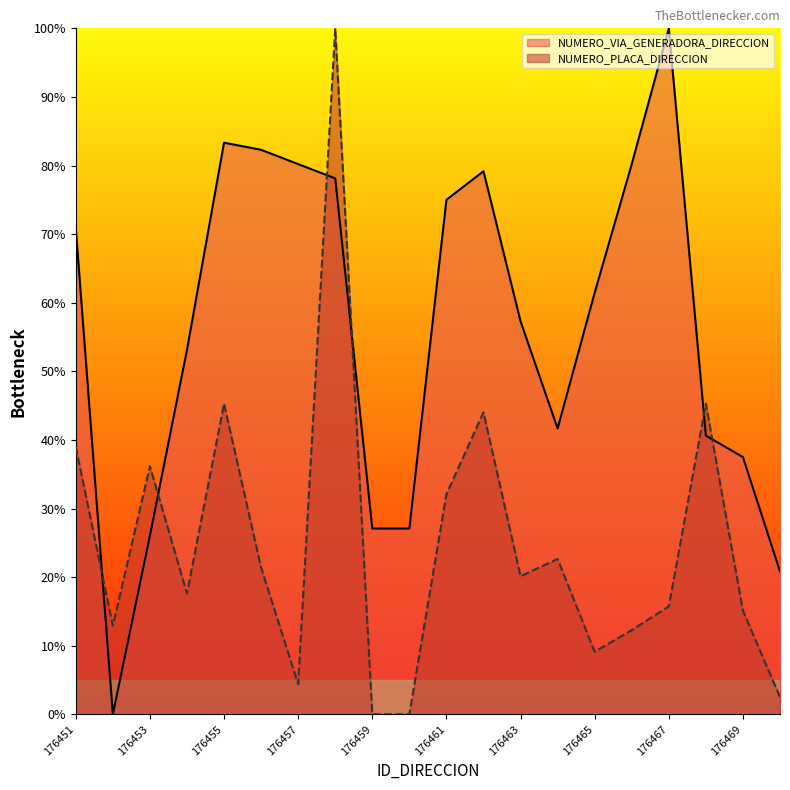

At 176468, list the series in order from largest to smallest.

NUMERO_PLACA_DIRECCION, NUMERO_VIA_GENERADORA_DIRECCION